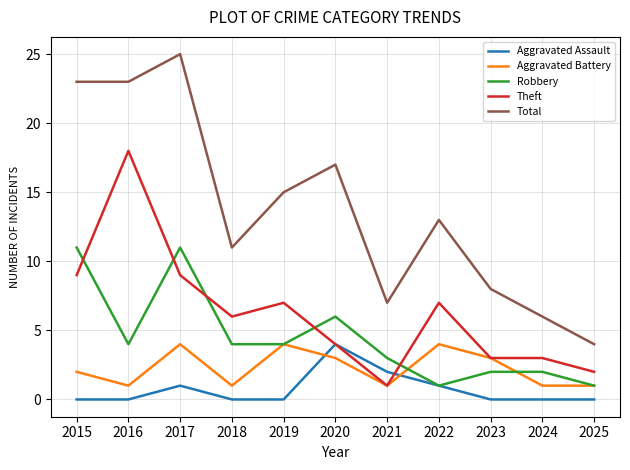

Is it true that Robbery equals 1 at 2022?

True